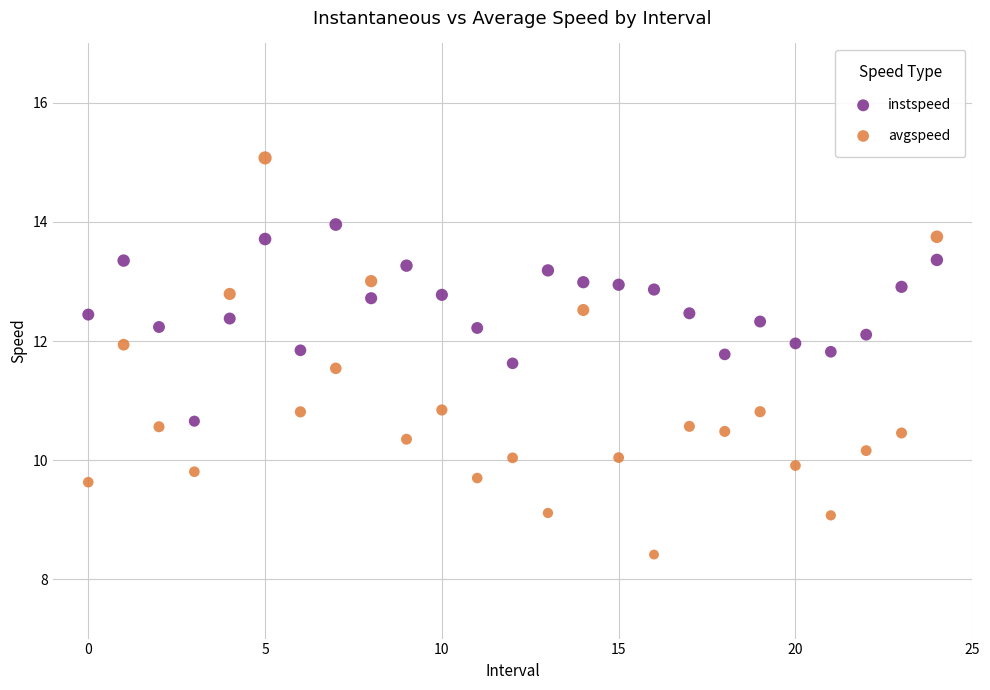

Which series contains the highest Y value?

avgspeed